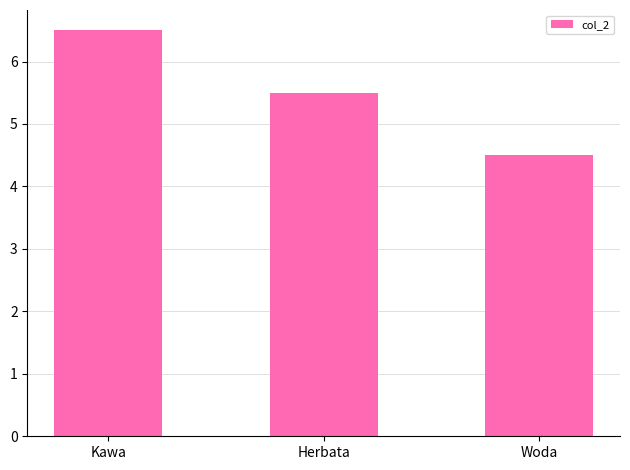

What is the label of the 2nd bar from the right?

Herbata